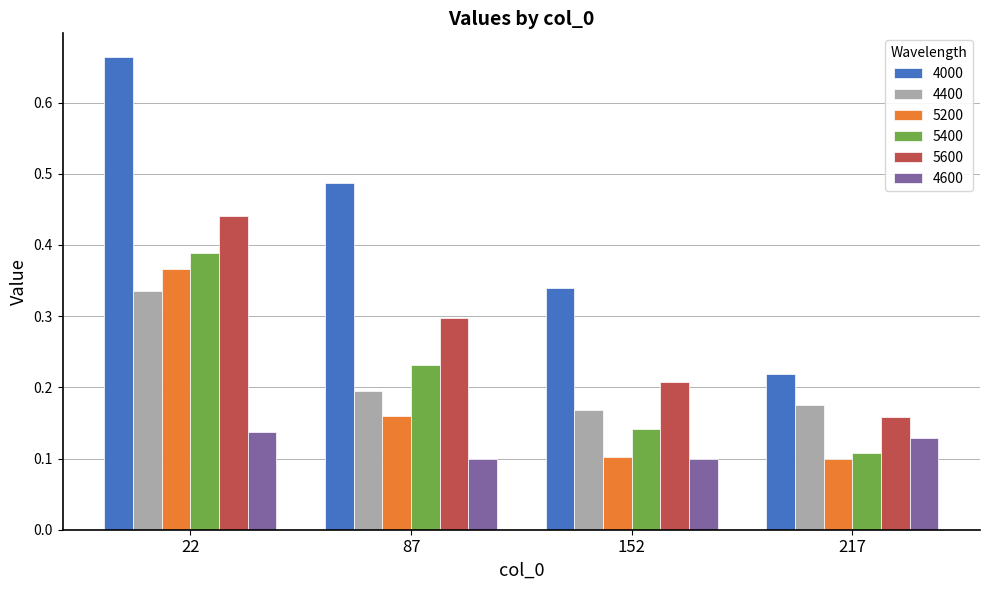

At how many categories does at least one series exceed 0?

4